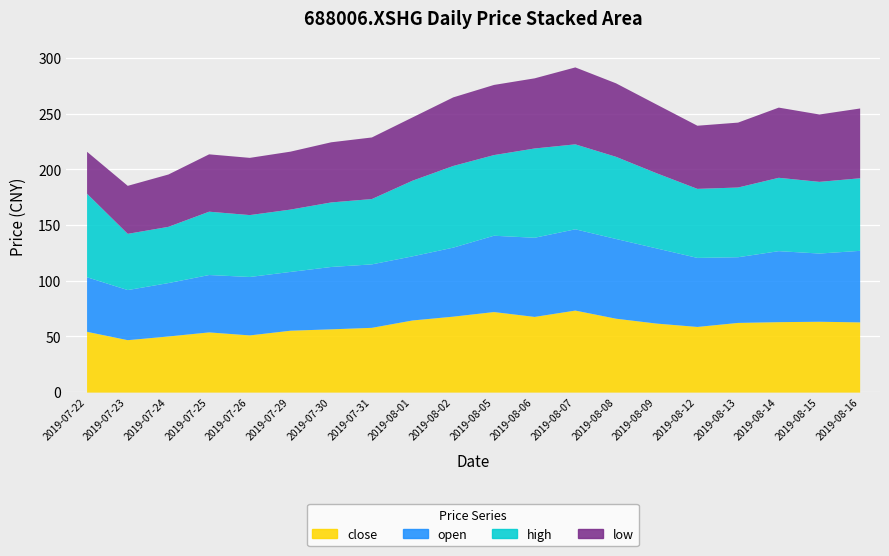

True or false: open and low cross at least once.

False